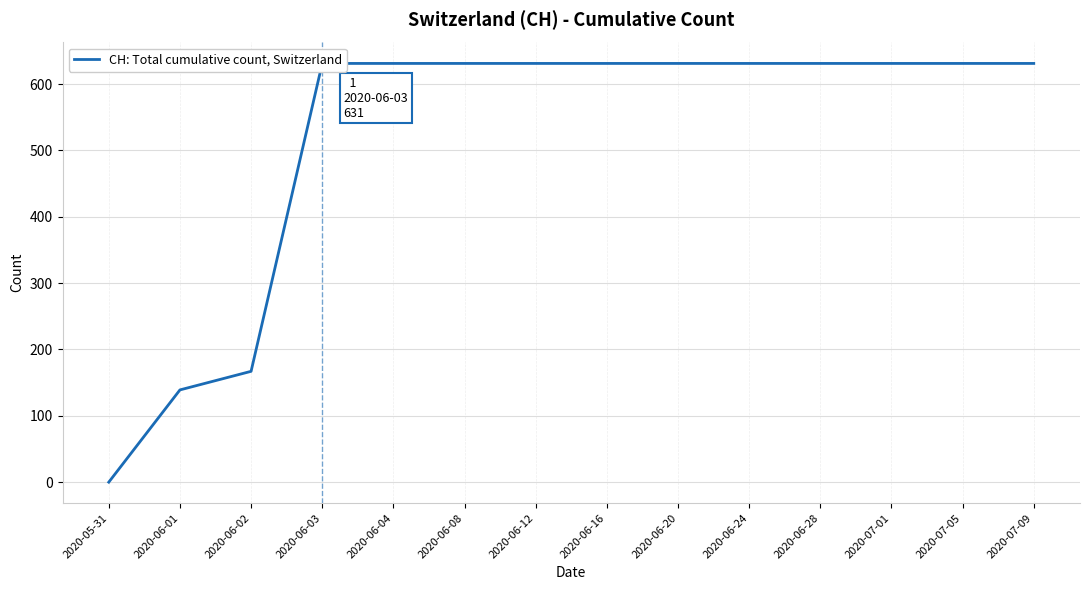

Reading left to right, list all the values displayed in this chart.

0	139	167	631	631	631	631	631	631	631	631	631	631	631